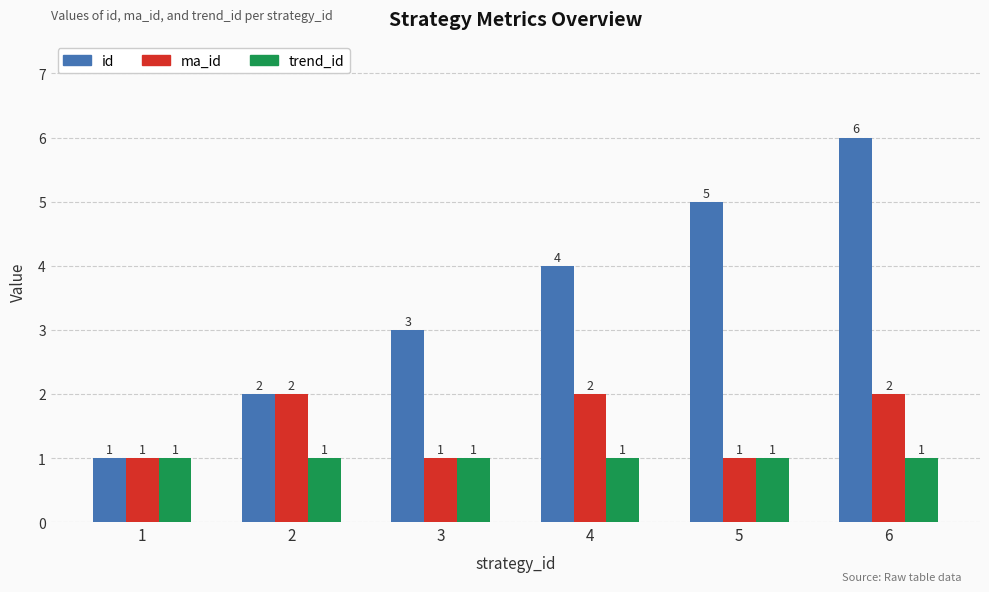

Which label corresponds to the largest value in the chart?

6